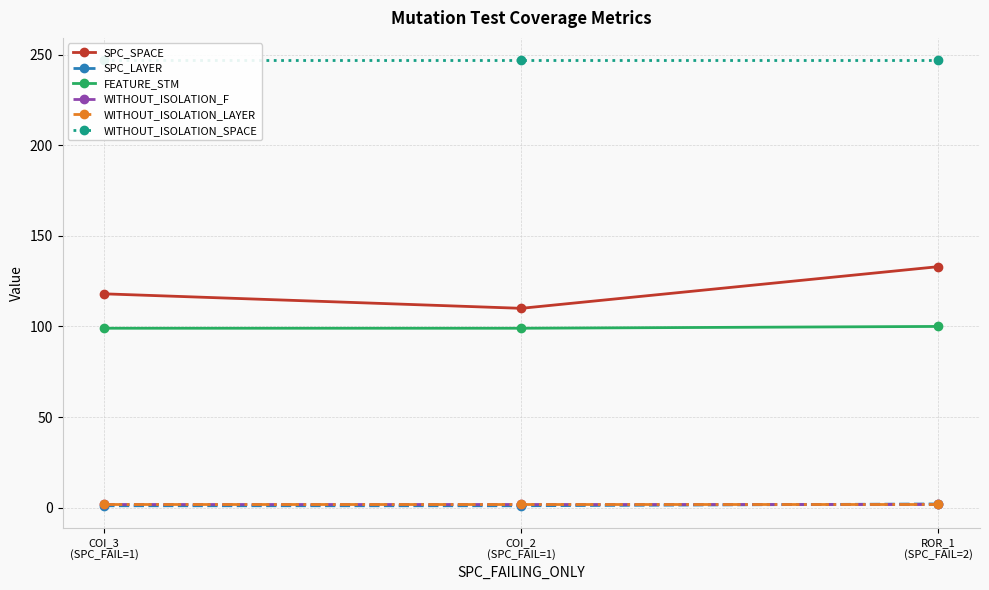

What is the minimum value shown in the chart?

1